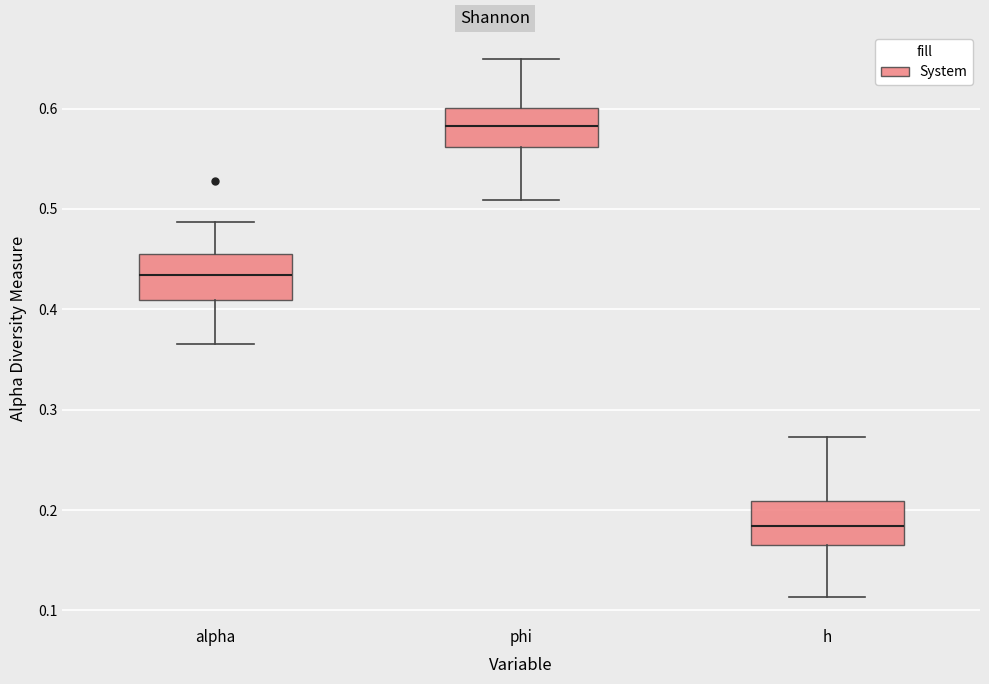

Where is the lower edge of the box for h on the y-axis? The values are not printed on the chart, so give them approximately, as read against the axis.

0.16